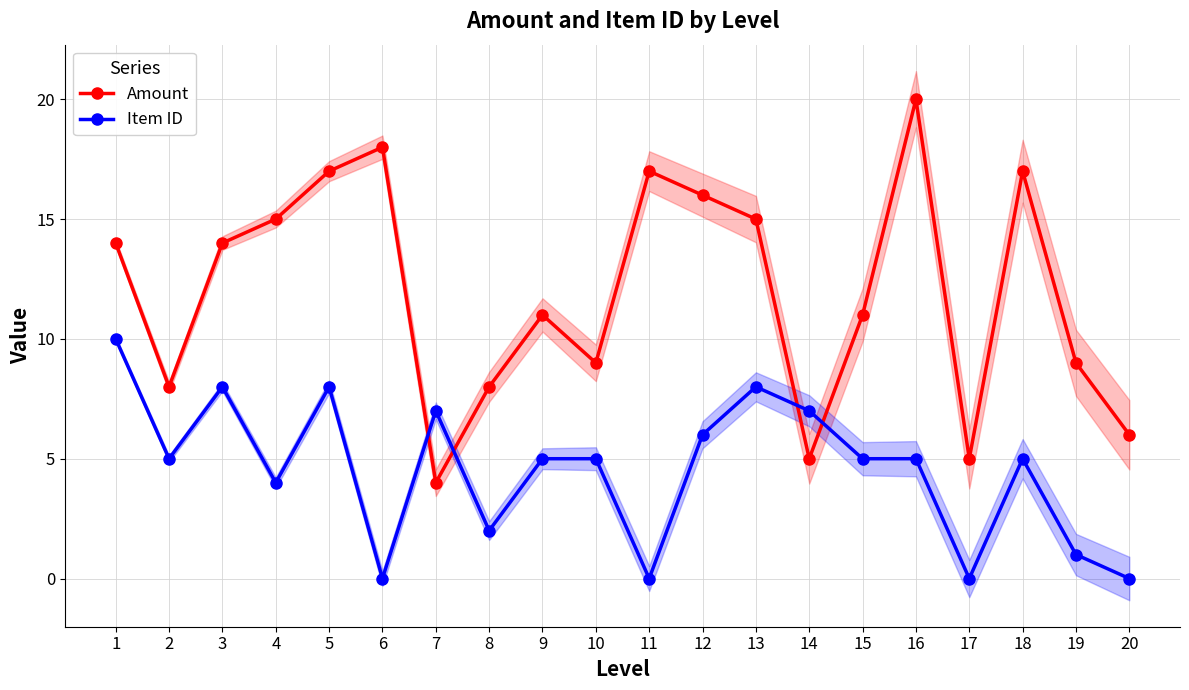

Rank the series at 12 from highest to lowest value.

Amount, Item ID